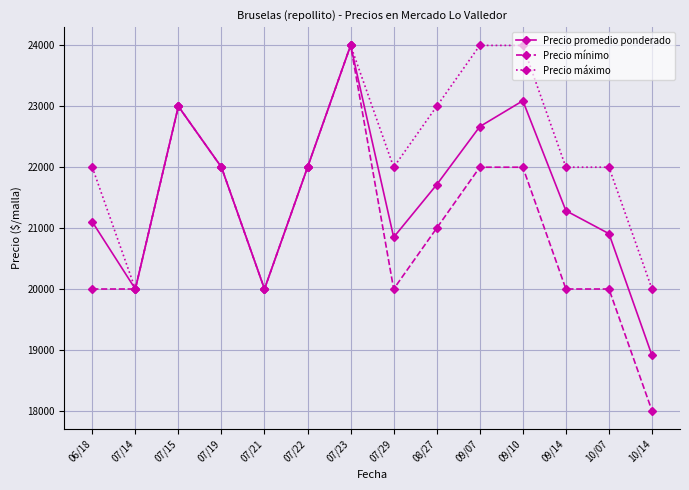

How many distinct data groups are displayed?

3